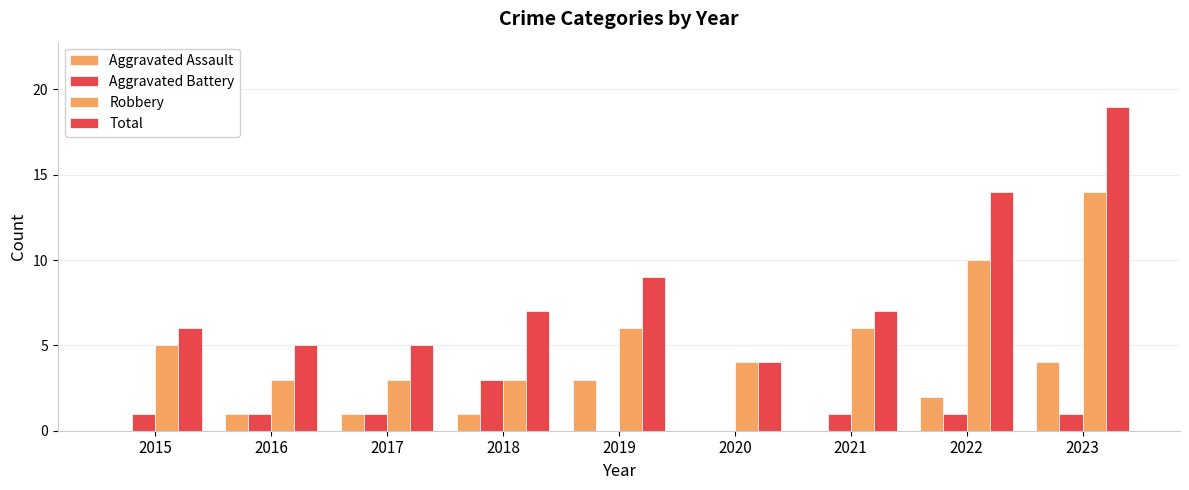

What is the value of the Total bar at the 1st from the left?

6